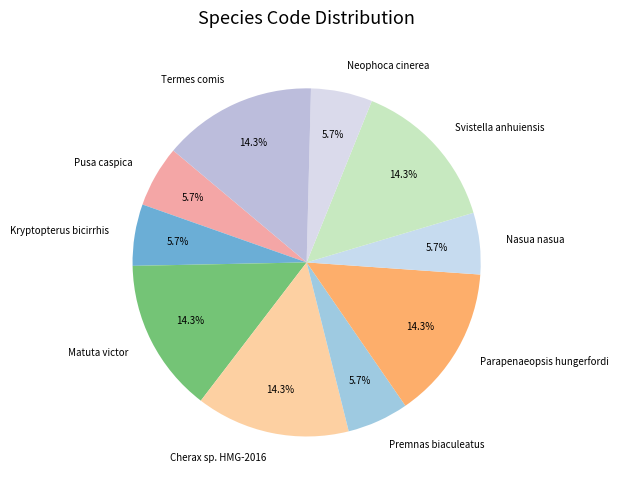

Does Neophoca cinerea account for over 50% of the chart?

No